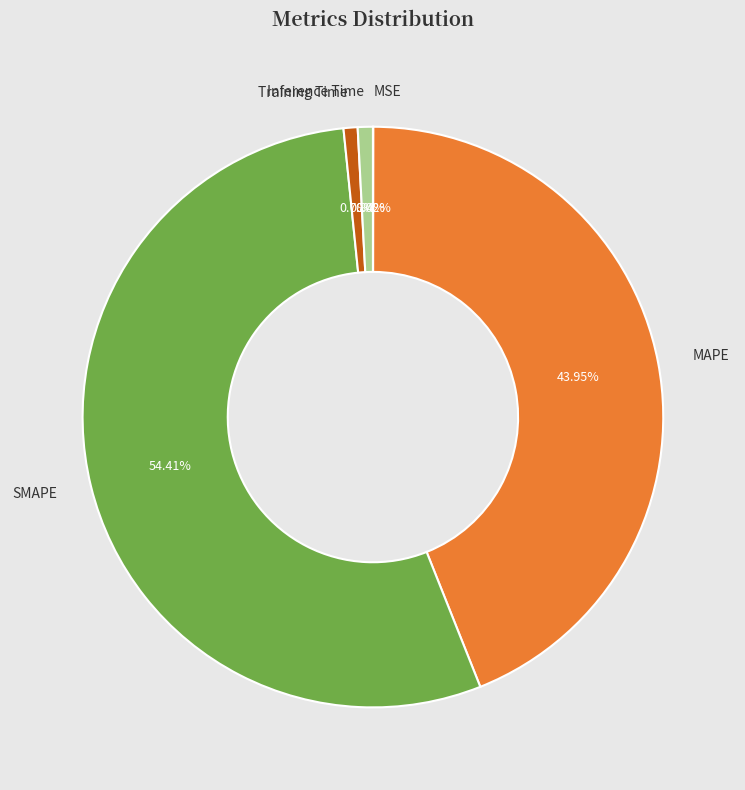

Which category has the biggest portion of the pie?

SMAPE